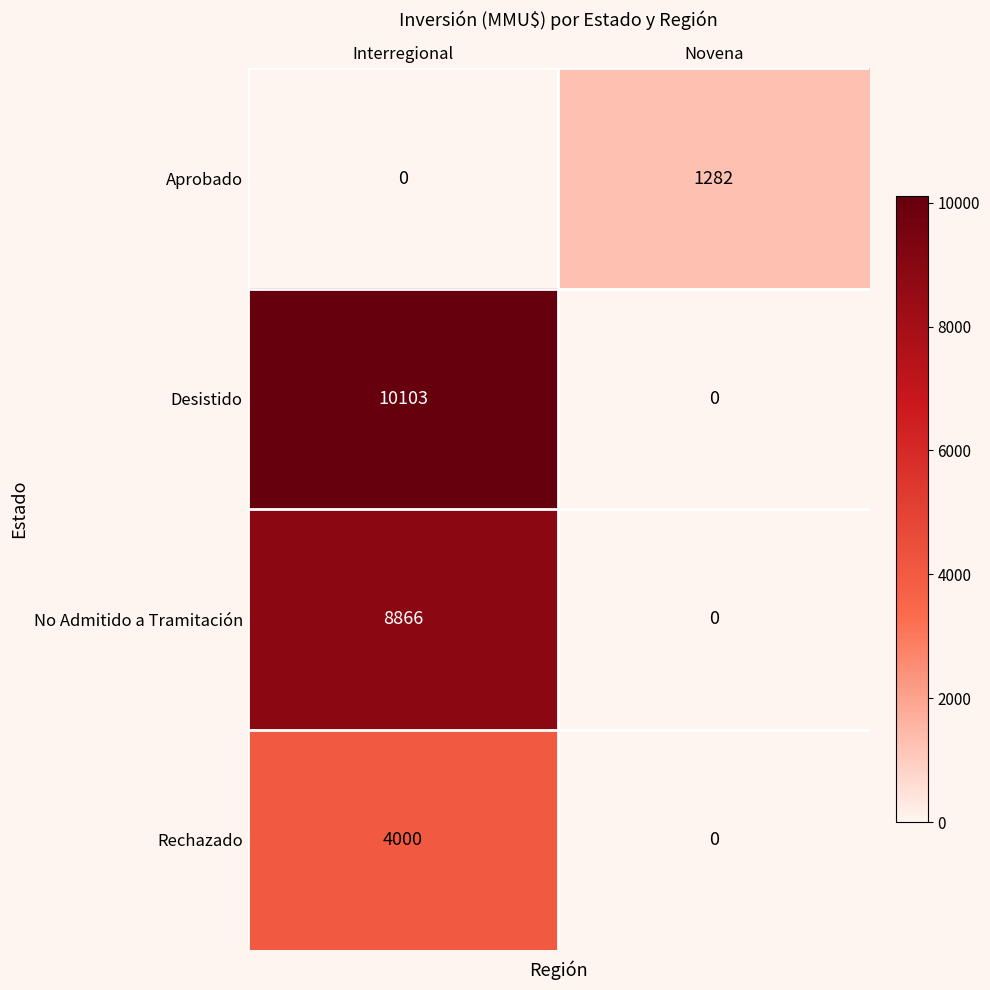

At which label is Desistido closest to 5051?

Novena